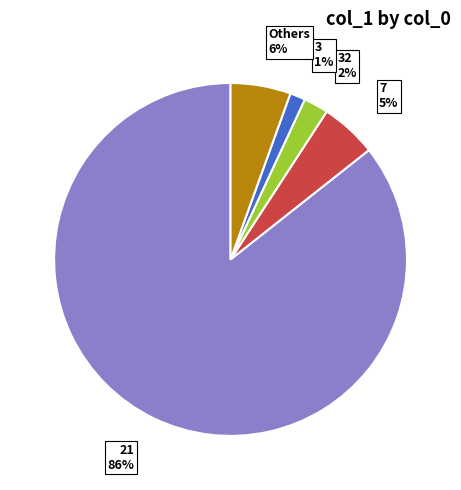

To the nearest percent, what portion does 7 represent?

5%